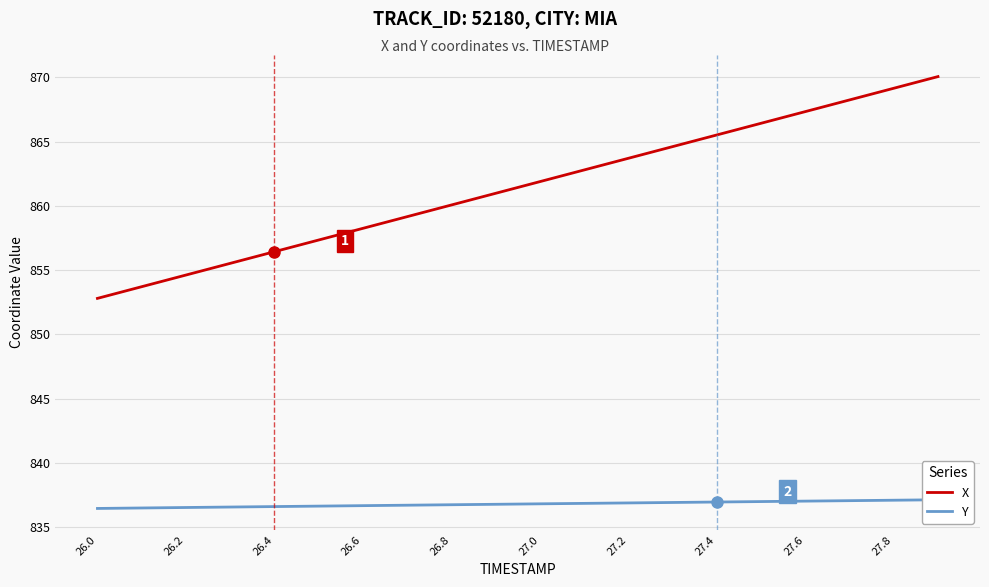

Is it true that X equals 863.7 at 27.2?

True